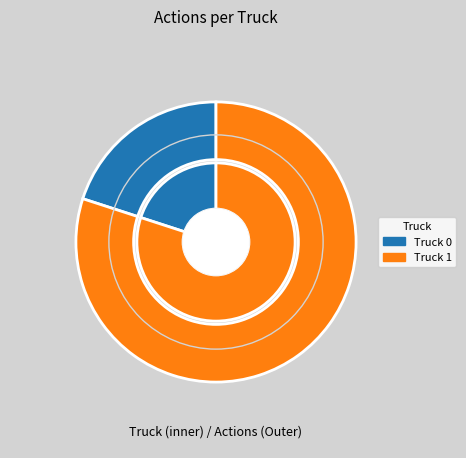

Which has a higher value, Truck 0 or Truck 1?

Truck 1